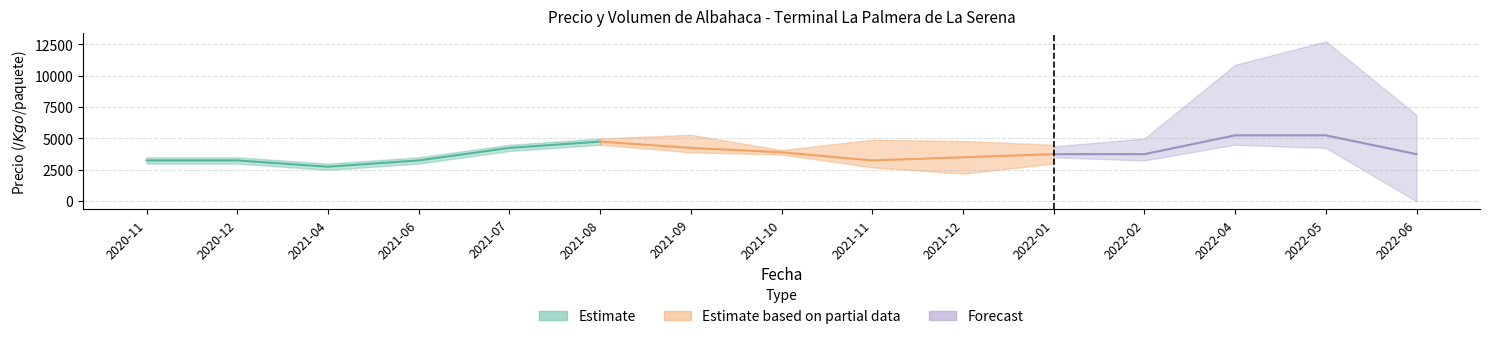

How many values in the Precio promedio ponderado series exceed 3750?

6